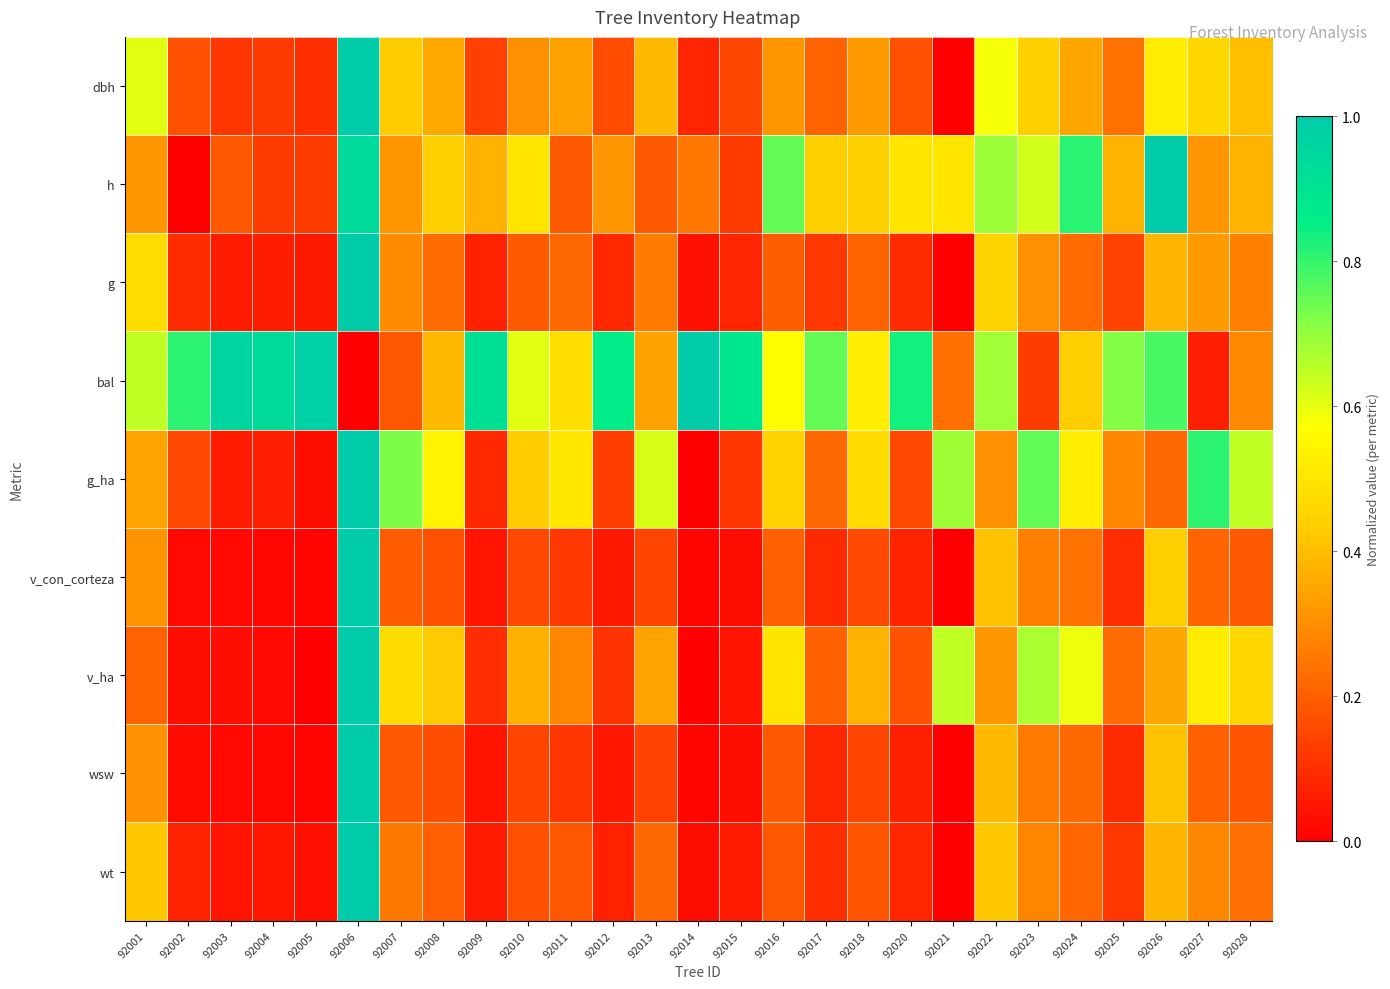

Rank the series at 92028 from lowest to highest value.

wsw, v_con_corteza, wt, g, bal, h, dbh, v_ha, g_ha